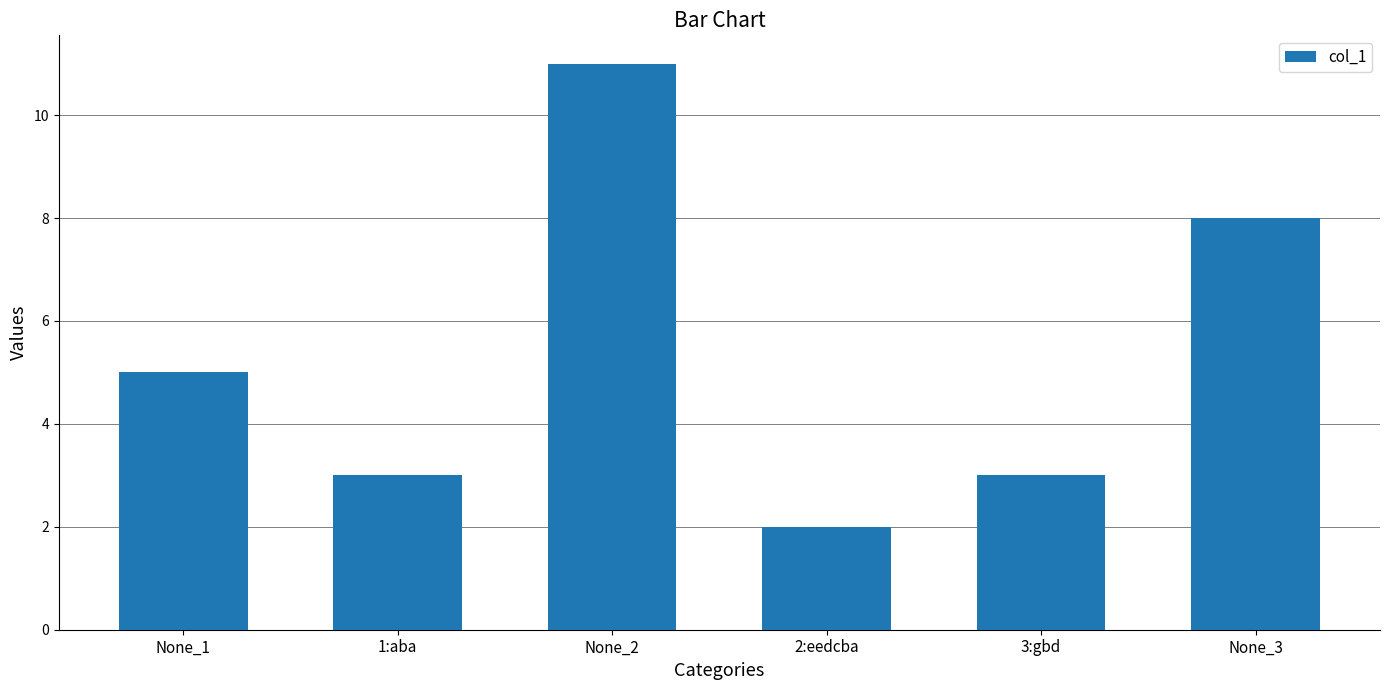

What is the value of the 6th bar from the left?

8